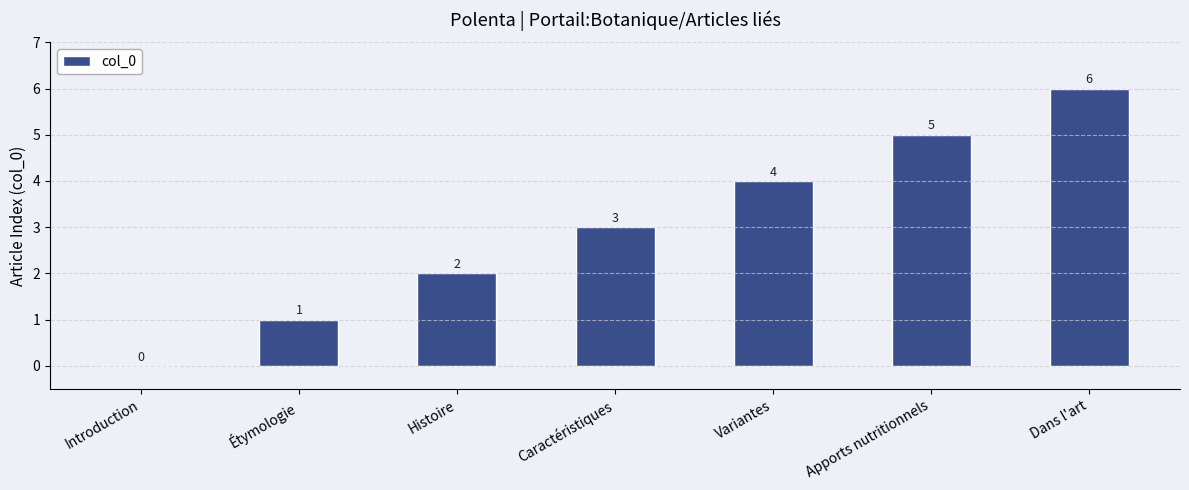

How many data points does each series have?

7